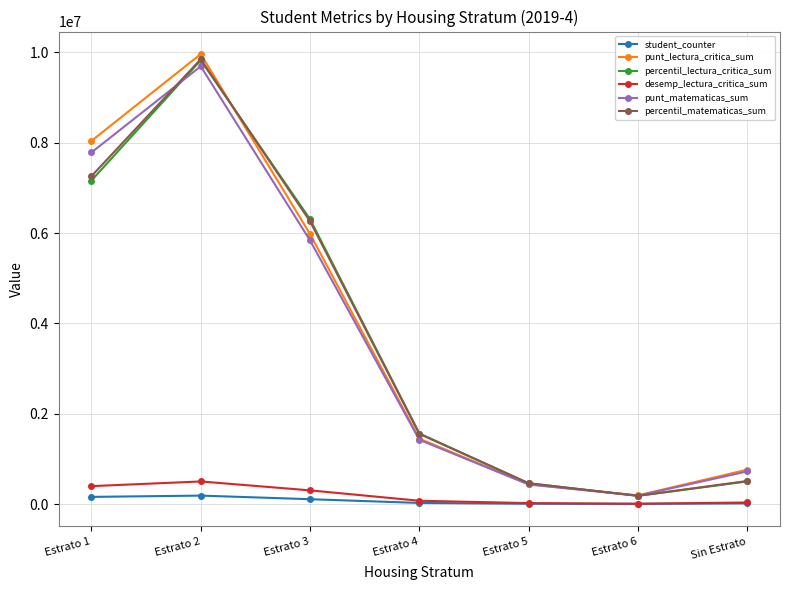

True or false: desemp_lectura_critica_sum has a value of 501465 at Estrato 2.

True